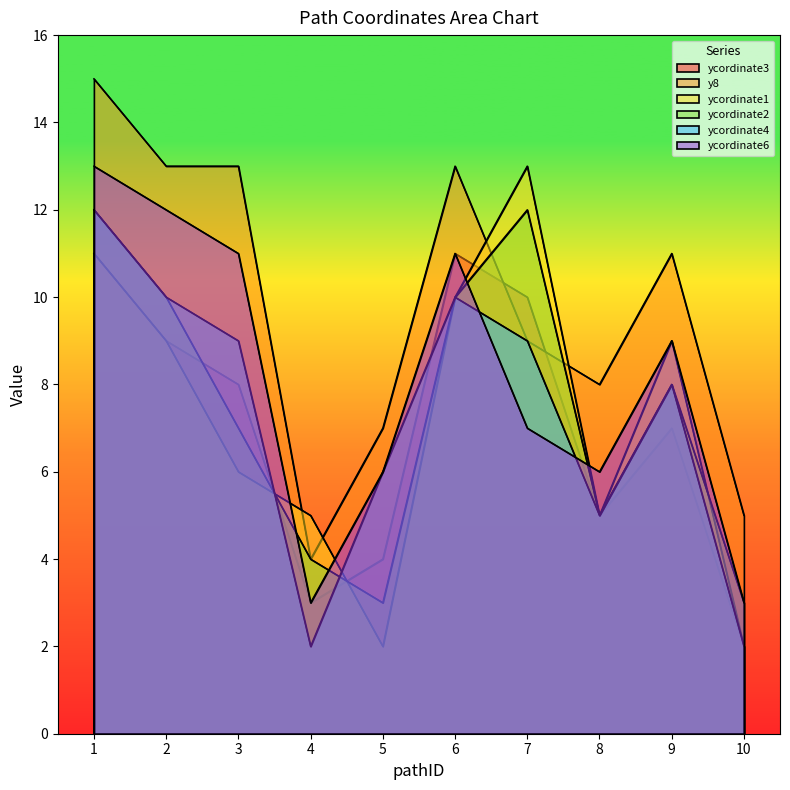

True or false: y8 and ycordinate4 intersect in this chart.

False